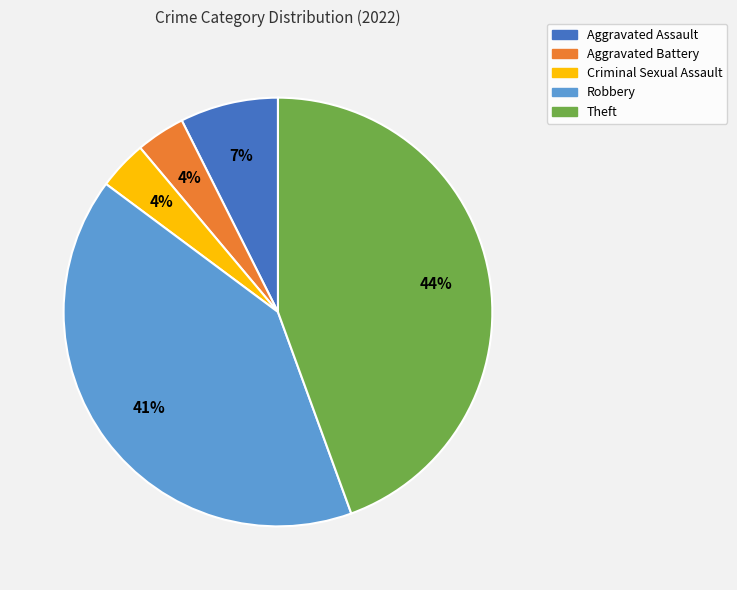

To the nearest percent, what is the difference between the Theft and Aggravated Assault slice percentages?

37%